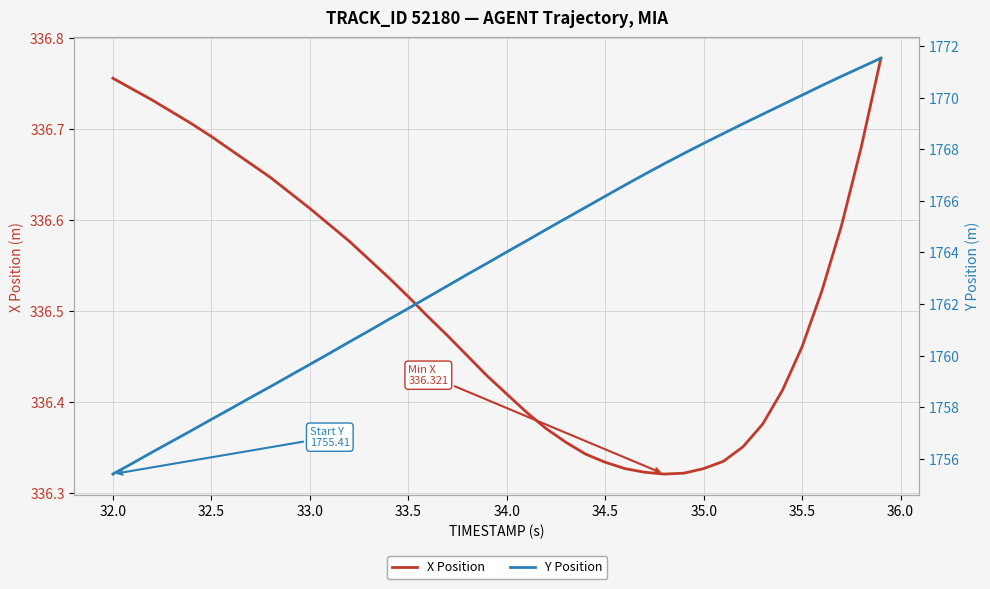

True or false: X Position has more than 1 interior local peaks.

False